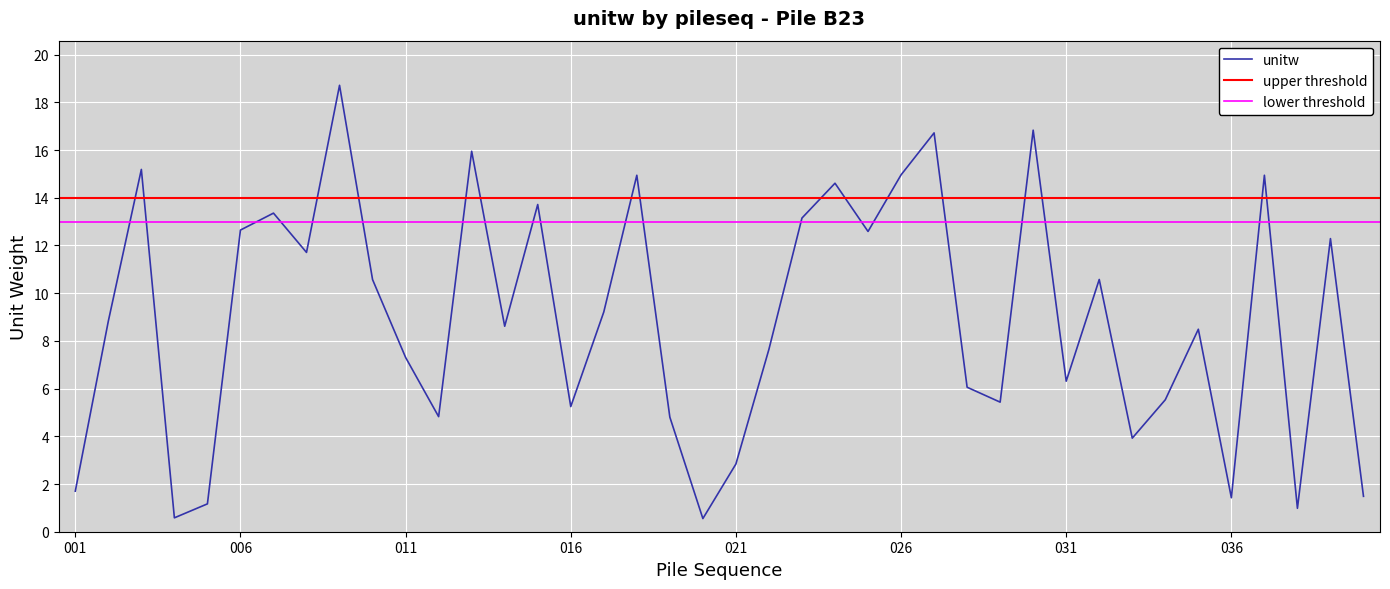

List the labels in order of value, largest first.

009, 030, 027, 013, 003, 026, 037, 018, 024, 015, 007, 023, 006, 025, 039, 008, 032, 010, 017, 002, 014, 035, 022, 011, 031, 028, 034, 029, 016, 012, 019, 033, 021, 001, 040, 036, 005, 038, 004, 020